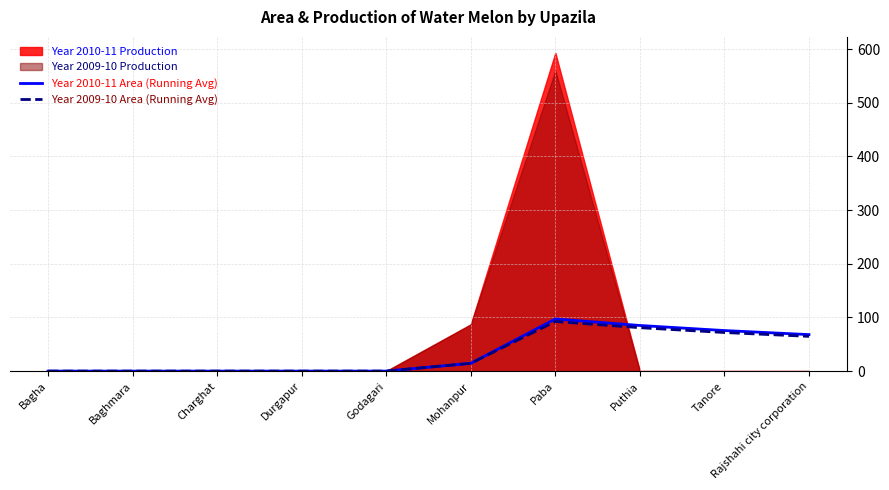

Which has a higher value, Godagari or Paba?

Paba